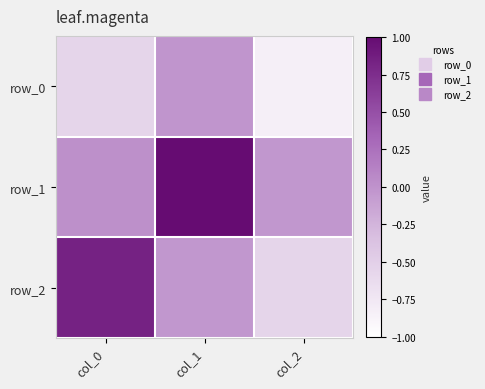

What is the sum of all row_0 values?

-1.4